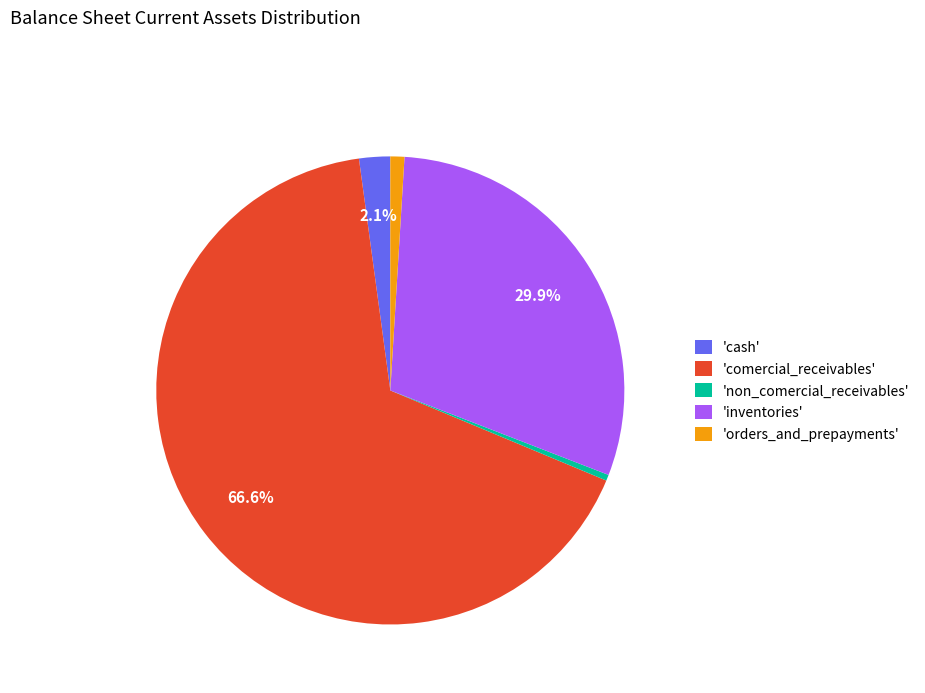

How much of the chart is everything except 'inventories'?

70.1%